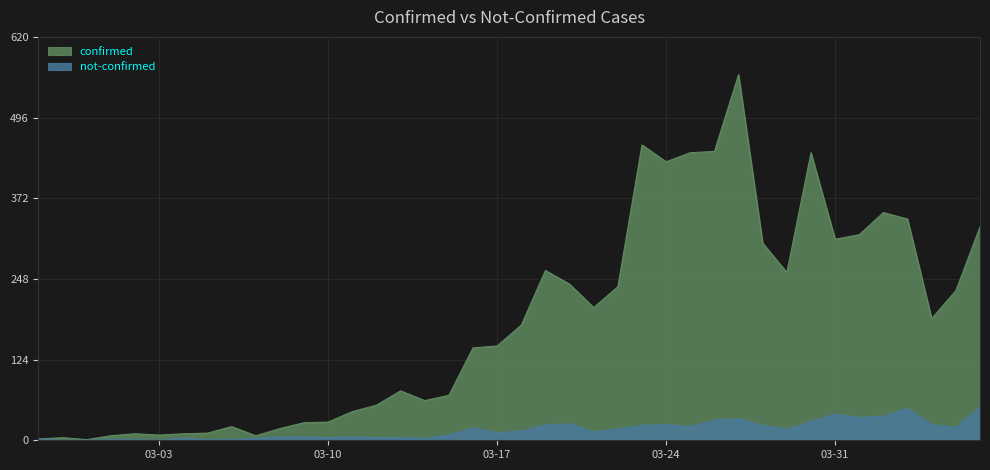

Reading left to right, what are all the values shown in this chart?

confirmed: 2	4	1	7	10	8	10	11	21	7	18	27	28	44	54	76	61	69	142	145	177	261	240	204	236	454	428	442	444	562	303	258	442	309	316	350	340	187	230	328
not-confirmed: 2	0	0	1	1	0	3	1	1	3	5	5	4	5	4	4	3	8	19	12	14	24	25	13	17	23	24	21	31	33	23	17	29	40	35	37	49	24	20	51